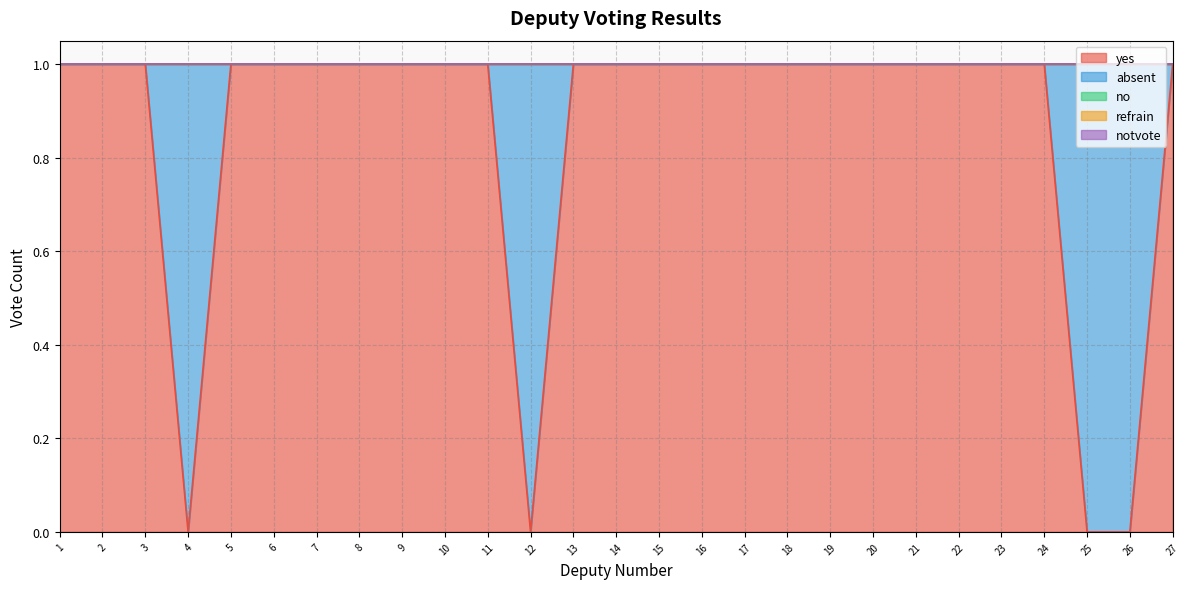

Reading left to right, list all the values displayed in this chart.

yes: 1	1	1	0	1	1	1	1	1	1	1	0	1	1	1	1	1	1	1	1	1	1	1	1	0	0	1
absent: 0	0	0	1	0	0	0	0	0	0	0	1	0	0	0	0	0	0	0	0	0	0	0	0	1	1	0
no: 0	0	0	0	0	0	0	0	0	0	0	0	0	0	0	0	0	0	0	0	0	0	0	0	0	0	0
refrain: 0	0	0	0	0	0	0	0	0	0	0	0	0	0	0	0	0	0	0	0	0	0	0	0	0	0	0
notvote: 0	0	0	0	0	0	0	0	0	0	0	0	0	0	0	0	0	0	0	0	0	0	0	0	0	0	0